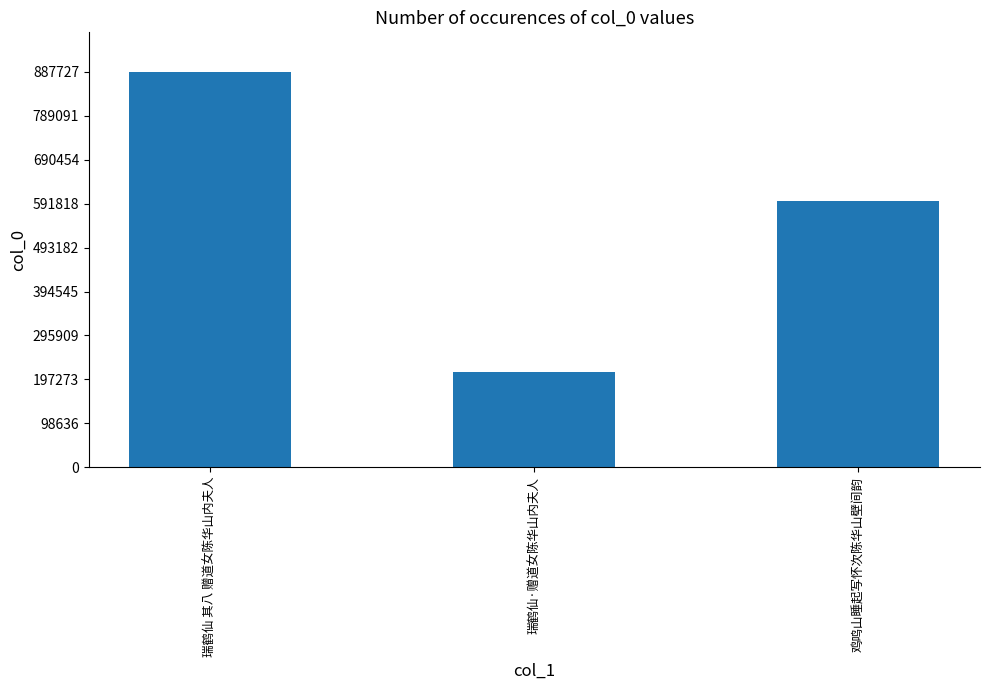

Which has a higher value, 瑞鹤仙·赠道女陈华山内夫人 or 鸡鸣山睡起写怀次陈华山壁间韵?

鸡鸣山睡起写怀次陈华山壁间韵